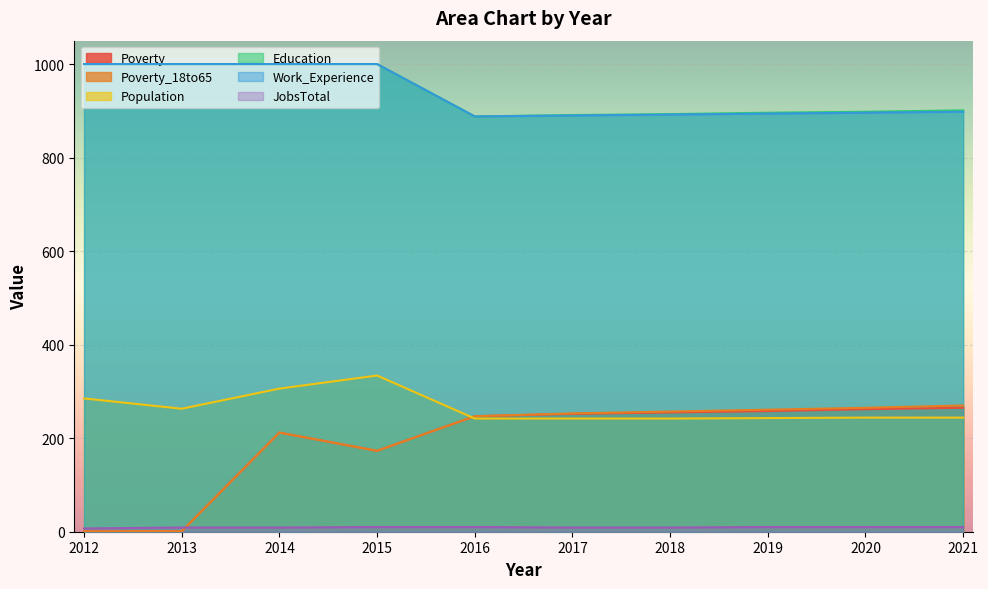

Rank the series by their maximum value, from highest to lowest.

Education, Work_Experience, Population, Poverty_18to65, Poverty, JobsTotal